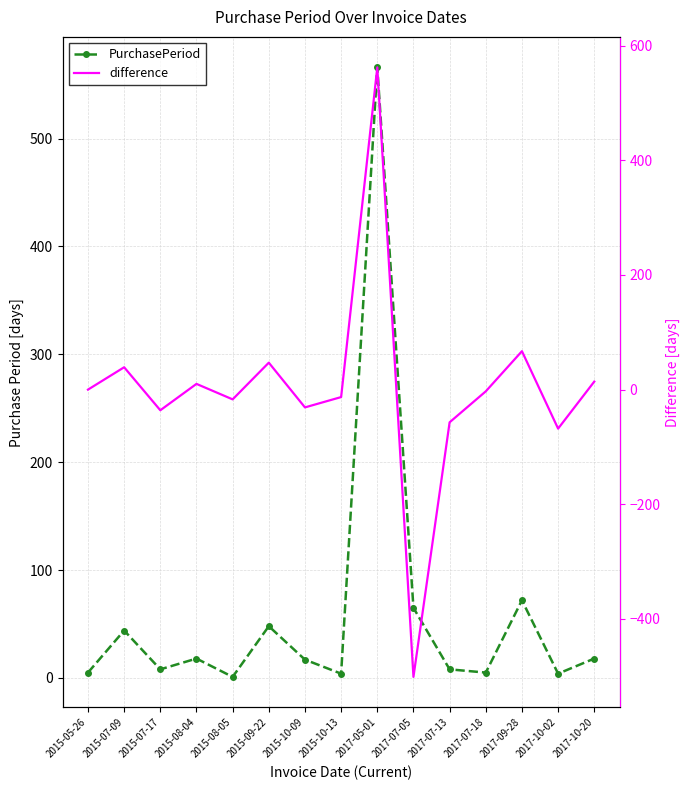

Between 2017-05-01 and 2017-09-28, which series saw the biggest shift?

difference